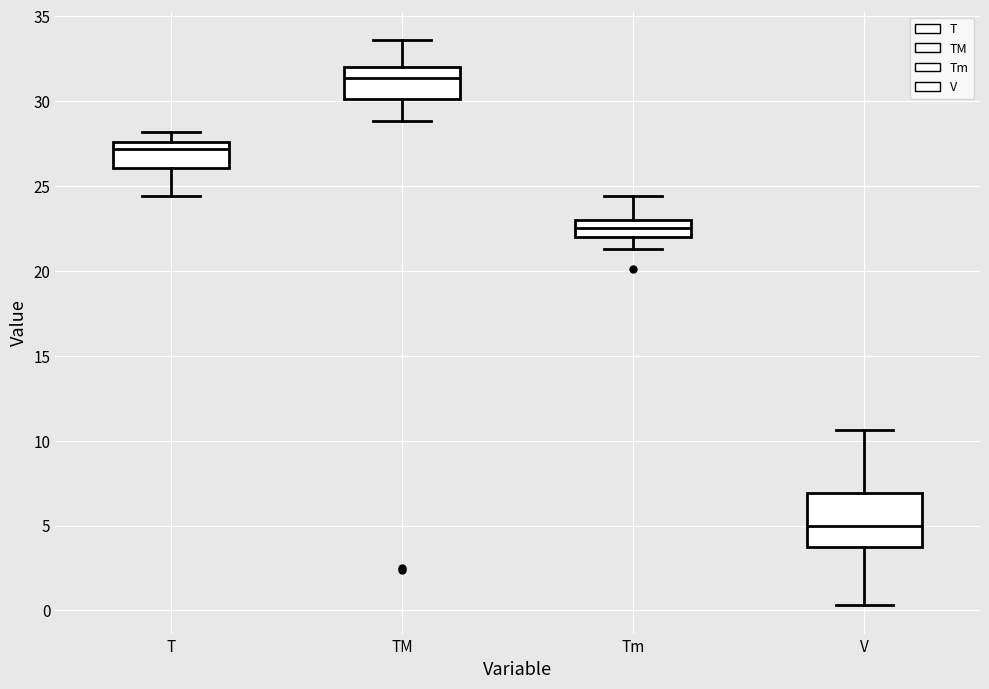

Where does the upper whisker of the box for V end on the y-axis? The values are not printed on the chart, so give them approximately, as read against the axis.

10.5